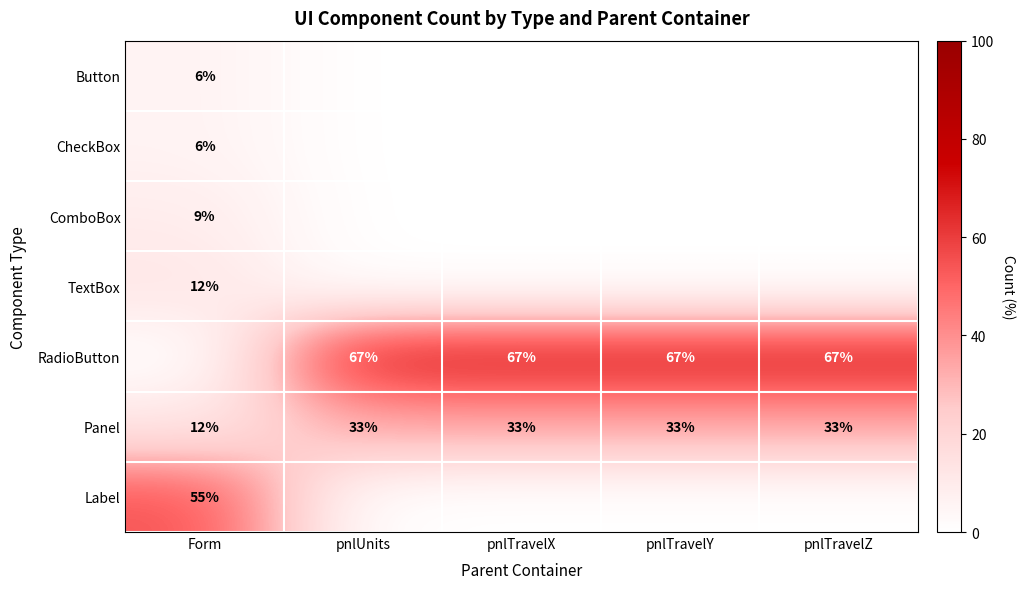

What is the difference between the maximum and minimum values in the Panel series?

21